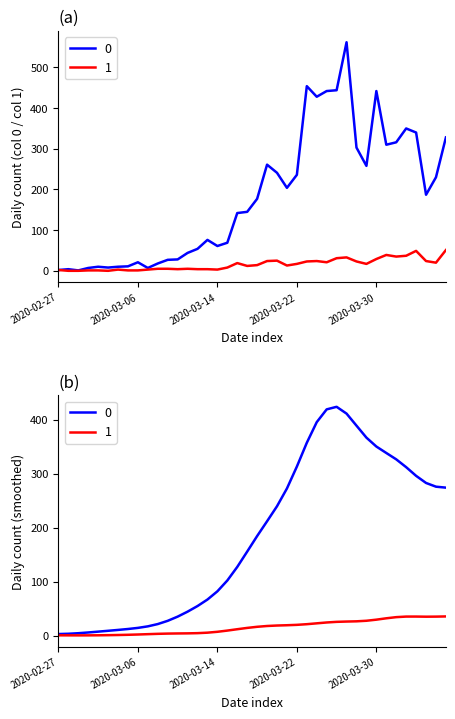

Reading left to right, what are all the values shown in this chart?

0: 2020-02-27=2	2020-02-28=4	2020-02-29=1	2020-03-01=7	2020-03-02=10	2020-03-03=8	2020-03-04=10	2020-03-05=11	2020-03-06=21	2020-03-07=7	2020-03-08=18	2020-03-09=27	2020-03-10=28	2020-03-11=44	2020-03-12=54	2020-03-13=76	2020-03-14=61	2020-03-15=69	2020-03-16=142	2020-03-17=145	2020-03-18=177	2020-03-19=261	2020-03-20=241	2020-03-21=204	2020-03-22=236	2020-03-23=454	2020-03-24=428	2020-03-25=442	2020-03-26=444	2020-03-27=562	2020-03-28=303	2020-03-29=258	2020-03-30=442	2020-03-31=310	2020-04-01=316	2020-04-02=350	2020-04-03=340	2020-04-04=187	2020-04-05=230	2020-04-06=328
1: 2020-02-27=2	2020-02-28=0	2020-02-29=0	2020-03-01=1	2020-03-02=1	2020-03-03=0	2020-03-04=3	2020-03-05=1	2020-03-06=1	2020-03-07=3	2020-03-08=5	2020-03-09=5	2020-03-10=4	2020-03-11=5	2020-03-12=4	2020-03-13=4	2020-03-14=3	2020-03-15=8	2020-03-16=19	2020-03-17=12	2020-03-18=14	2020-03-19=24	2020-03-20=25	2020-03-21=13	2020-03-22=17	2020-03-23=23	2020-03-24=24	2020-03-25=21	2020-03-26=31	2020-03-27=33	2020-03-28=23	2020-03-29=17	2020-03-30=29	2020-03-31=39	2020-04-01=35	2020-04-02=37	2020-04-03=49	2020-04-04=24	2020-04-05=20	2020-04-06=51